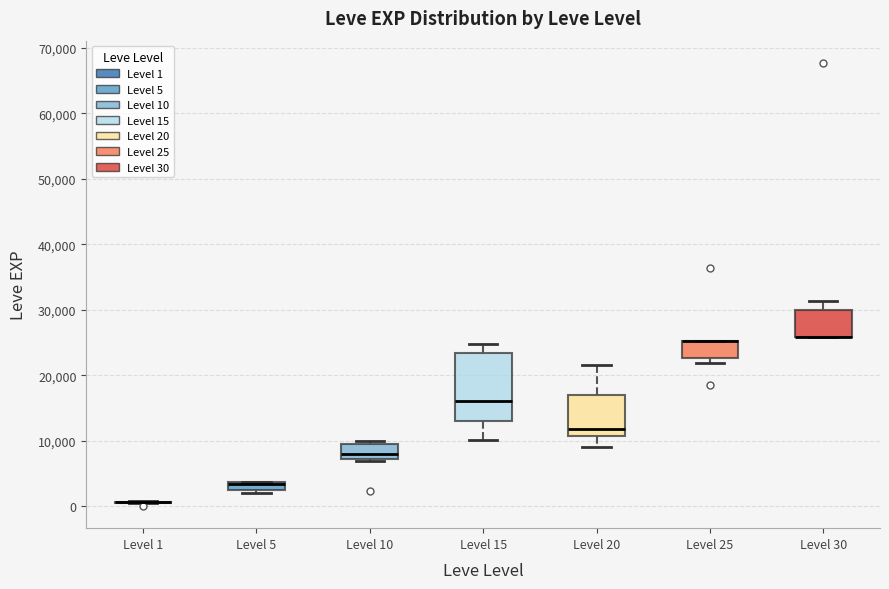

Comparing the boxes themselves (not the whiskers), which one is the tallest?

Level 15